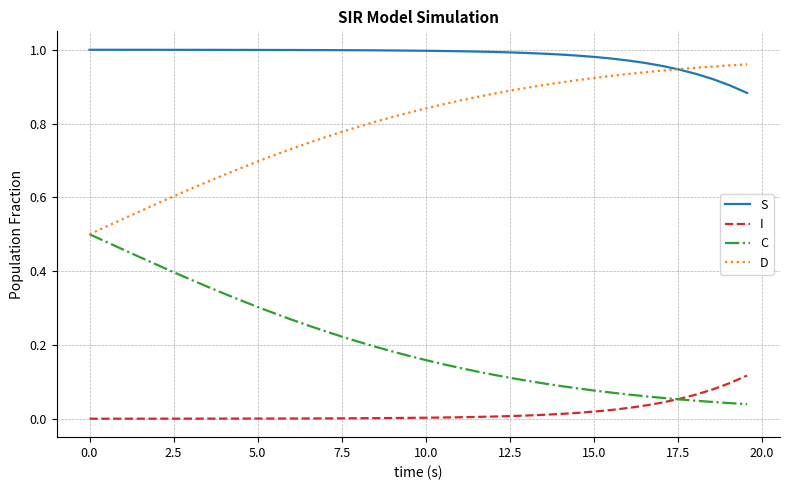

Rank the series by their average value, from highest to lowest.

S, D, C, I